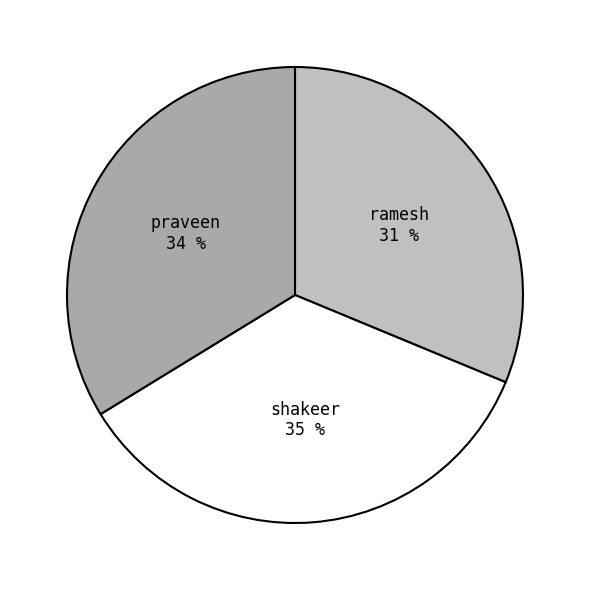

Do ramesh and praveen together represent more than half of the pie?

Yes